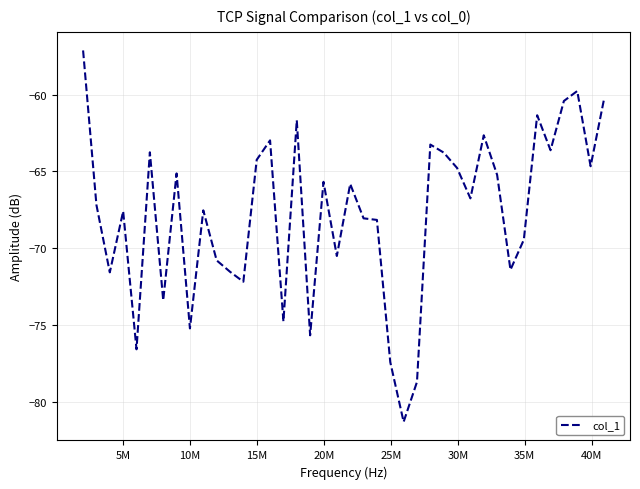

What is the difference between the maximum and minimum values?

24.2